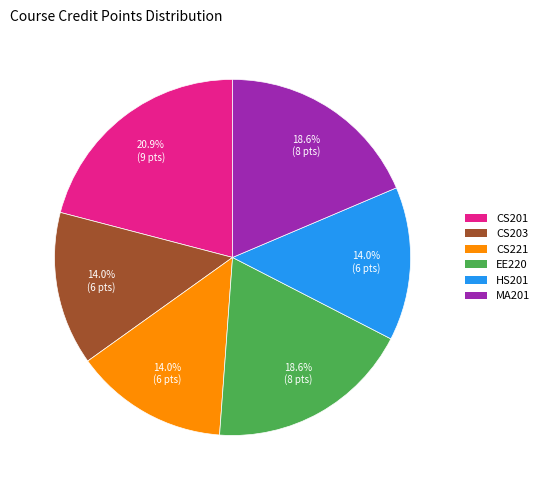

Is there any slice that represents more than half of the pie?

No